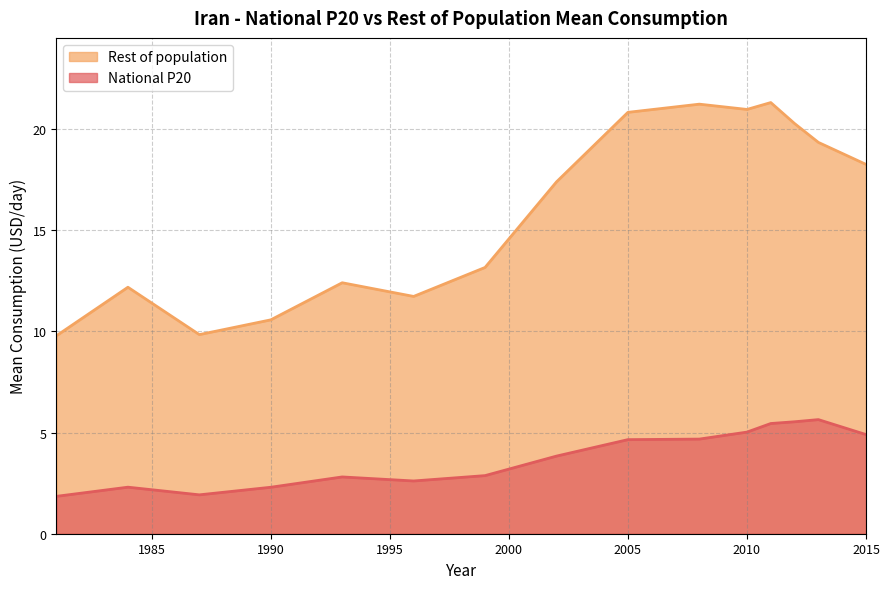

Reading right to left, transcribe all the data shown in this chart.

National P20: 4.9	5.6	5.5	5.4	5.0	4.7	4.6	3.8	2.9	2.6	2.8	2.3	1.9	2.3	1.8
Rest of population: 18.2	19.3	20.3	21.3	21.0	21.2	20.8	17.4	13.2	11.7	12.4	10.6	9.8	12.2	9.8